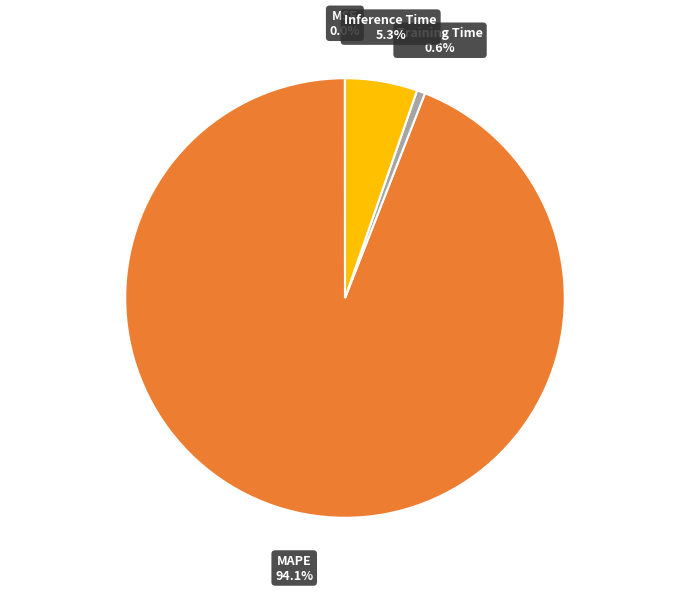

What percentage is the MAPE slice, to the nearest percent?

94%